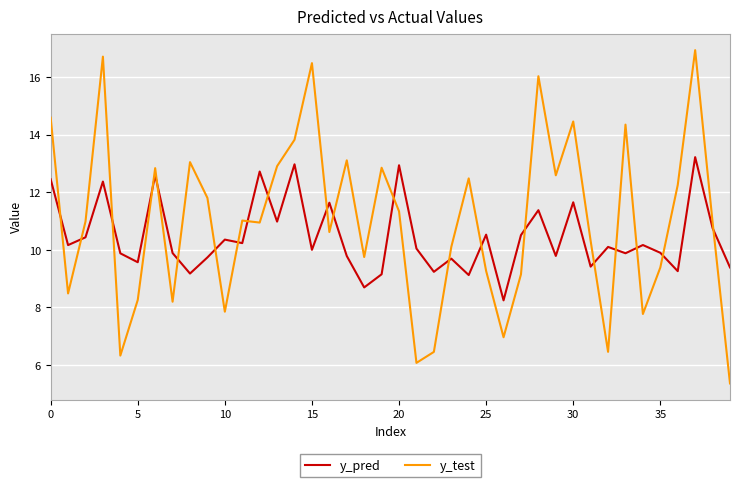

What is the highest value of the y_pred series?

13.2